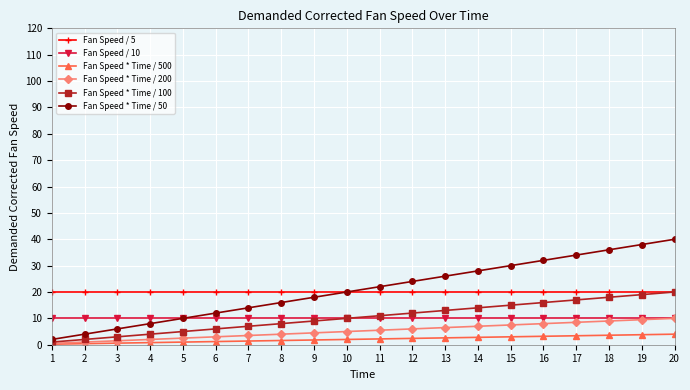

At 12, list the series in order from largest to smallest.

Fan Speed * Time / 50, Fan Speed / 5, Fan Speed * Time / 100, Fan Speed / 10, Fan Speed * Time / 200, Fan Speed * Time / 500